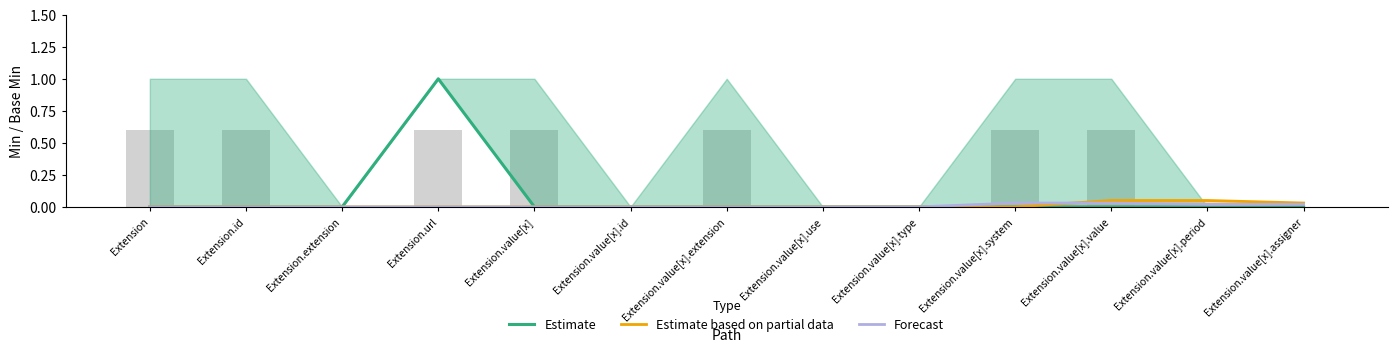

Between Extension.extension and Extension.value[x].id, which series saw the biggest shift?

Estimate